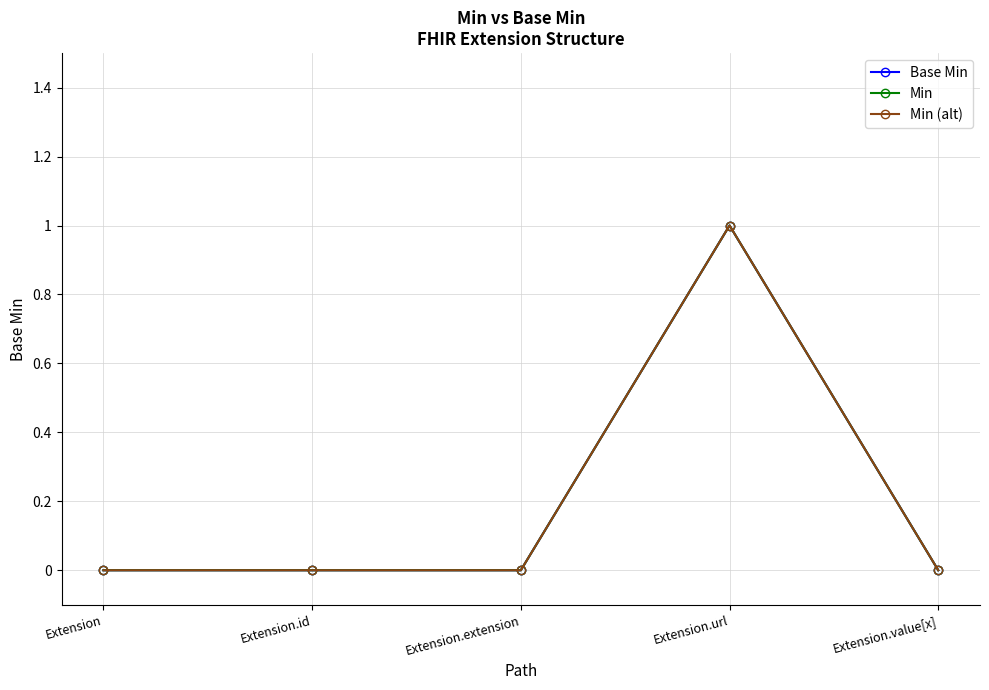

Which series has the widest spread of values?

Base Min